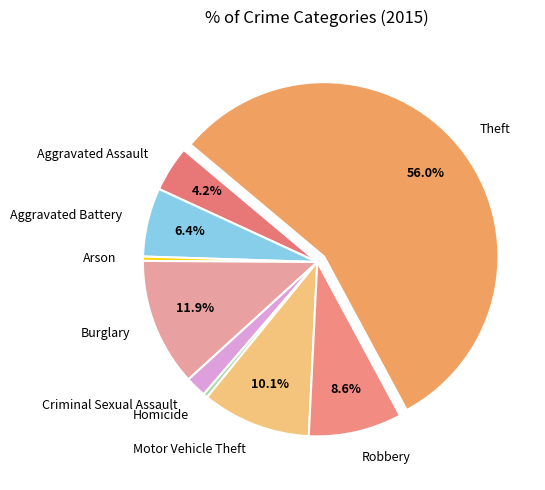

How many slices are in this pie chart?

9